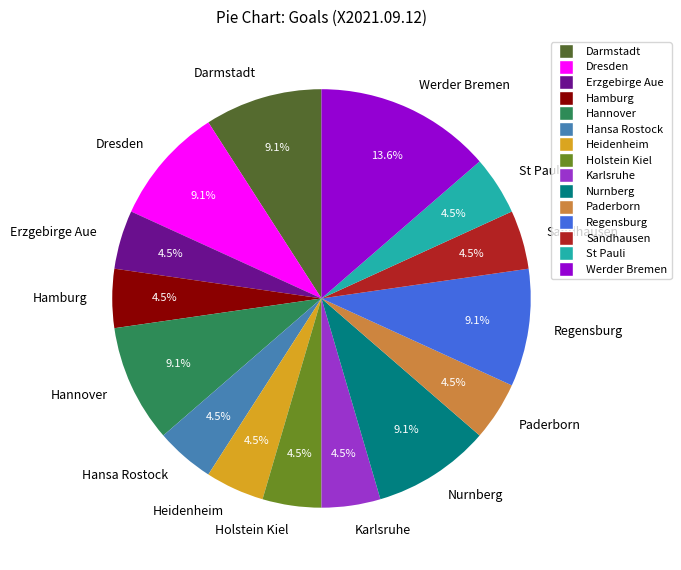

Count the number of slices in the pie.

15